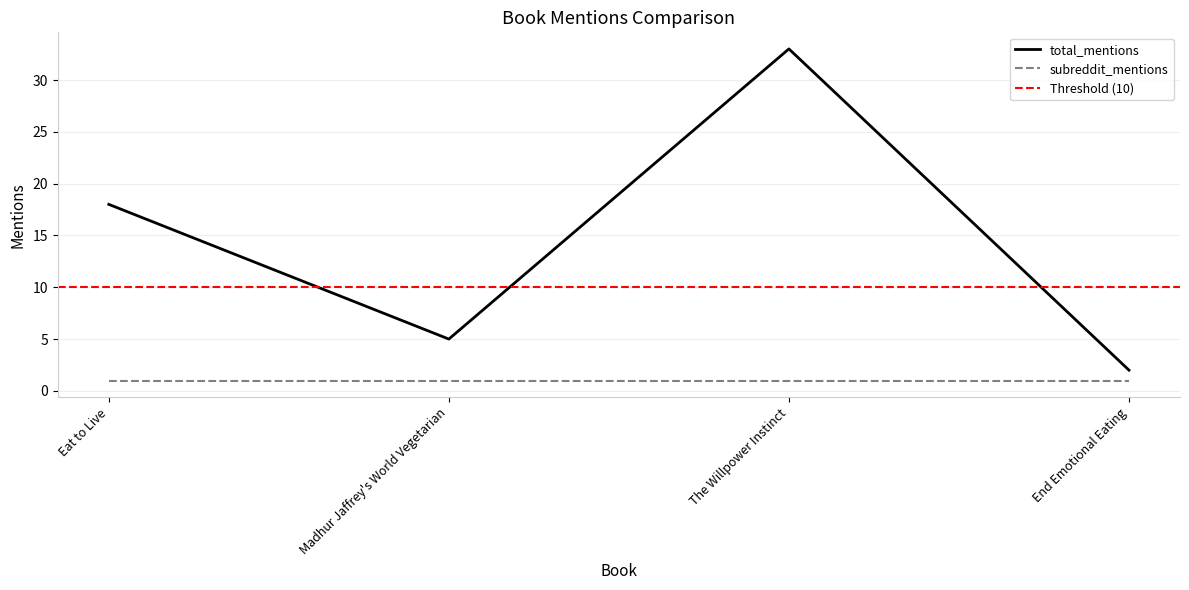

Reading left to right, transcribe all the data shown in this chart.

Eat to Live=18	Madhur Jaffrey's World Vegetarian=5	The Willpower Instinct=33	End Emotional Eating=2